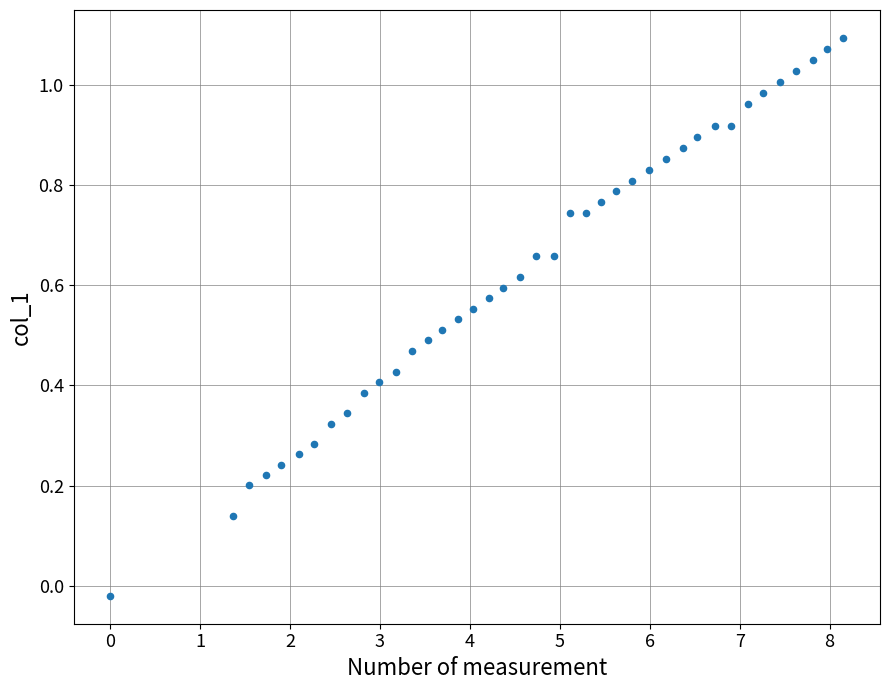

What is the range of X values (max minus min)?

8.2